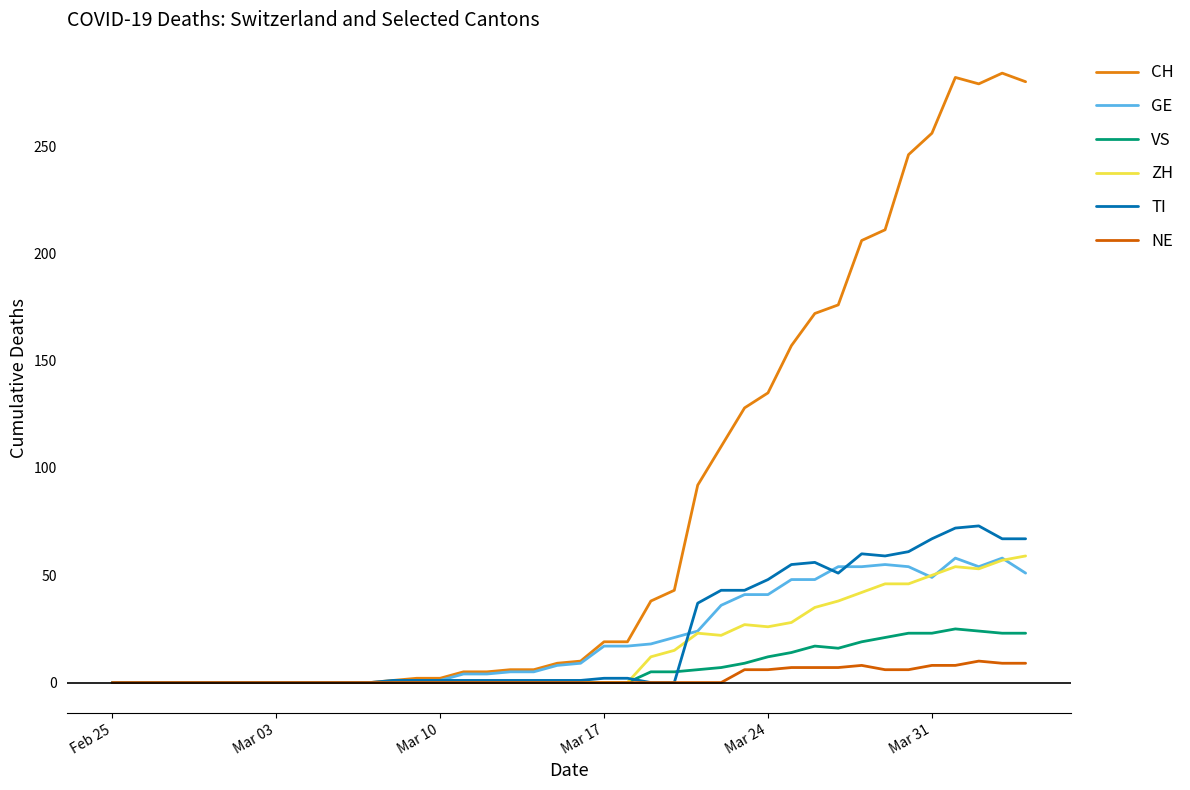

Which series has the largest total across all categories?

CH